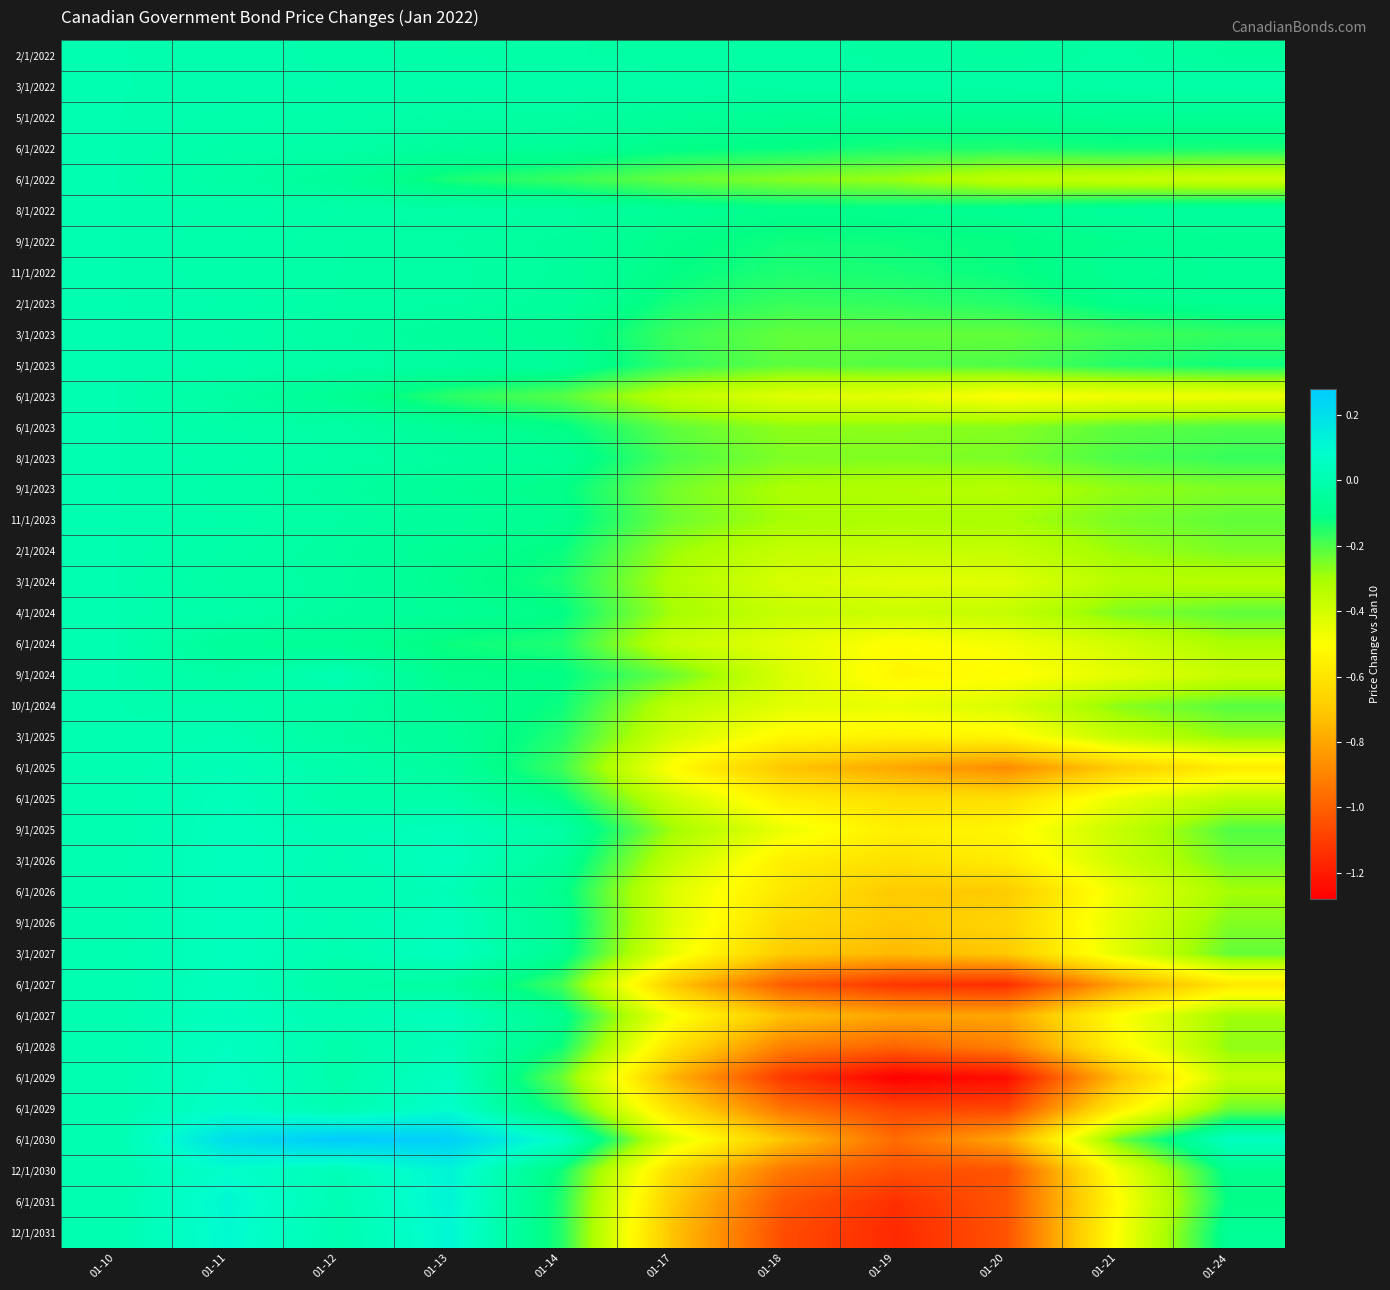

What is the spread (max minus min) of values at 01-11?

0.3